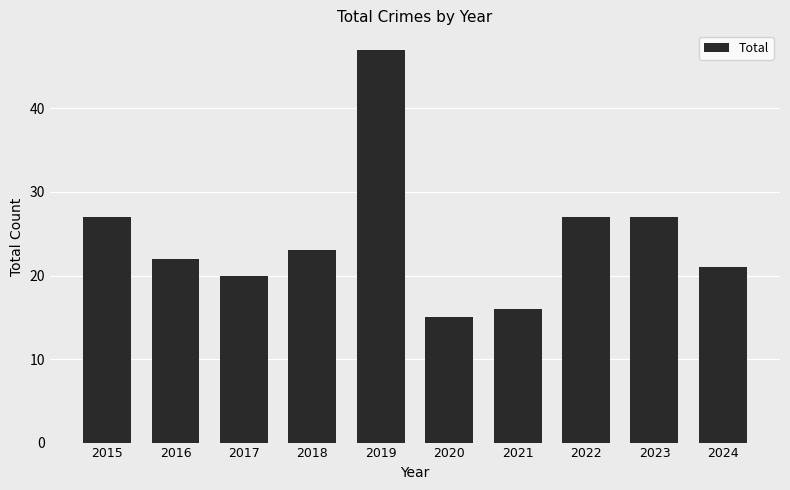

What is the difference between the maximum and minimum values?

32